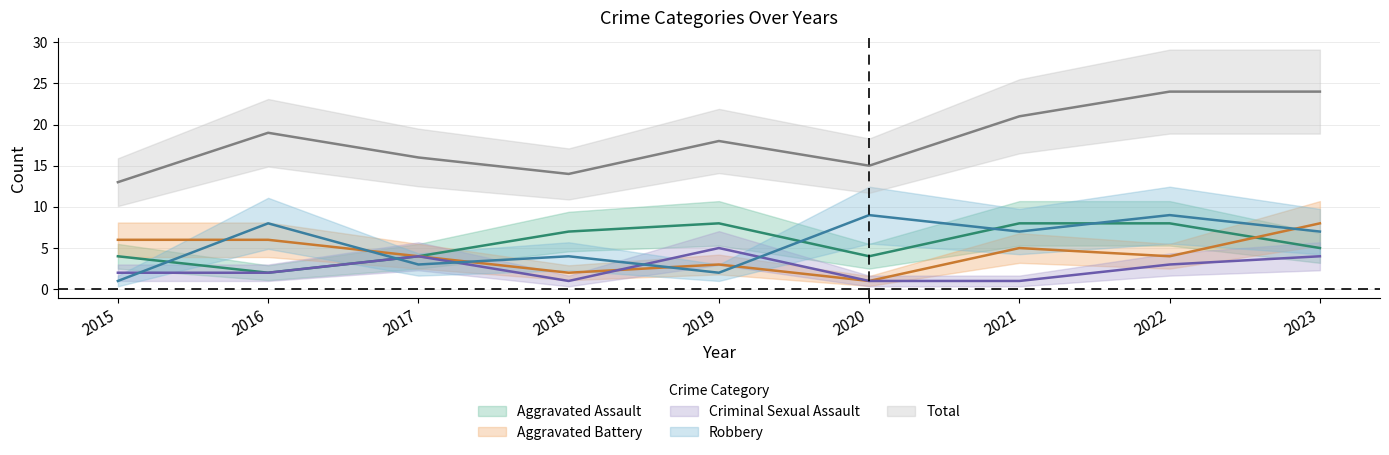

At 2015, list the series in order from largest to smallest.

Total, Aggravated Battery, Aggravated Assault, Criminal Sexual Assault, Robbery